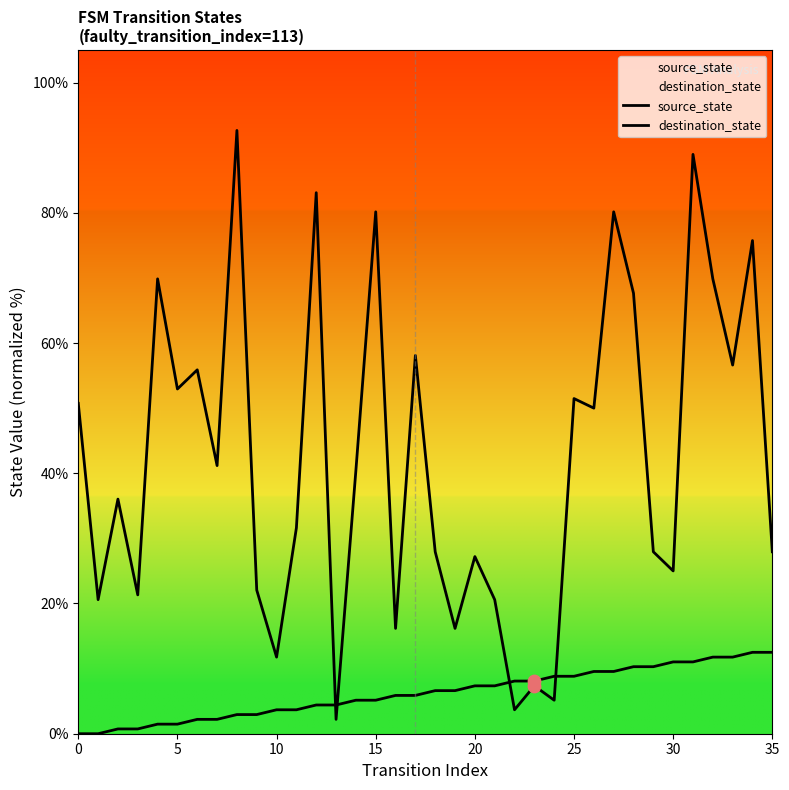

At how many categories does at least one series exceed 16?

31